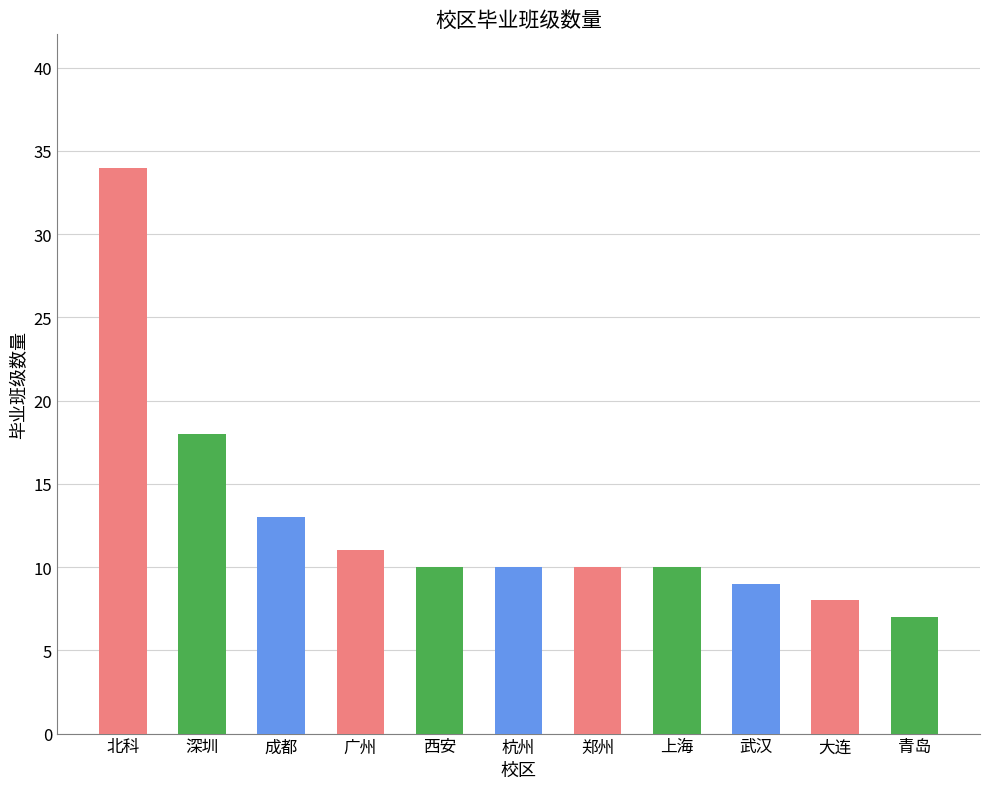

How many categories are shown in the chart?

11